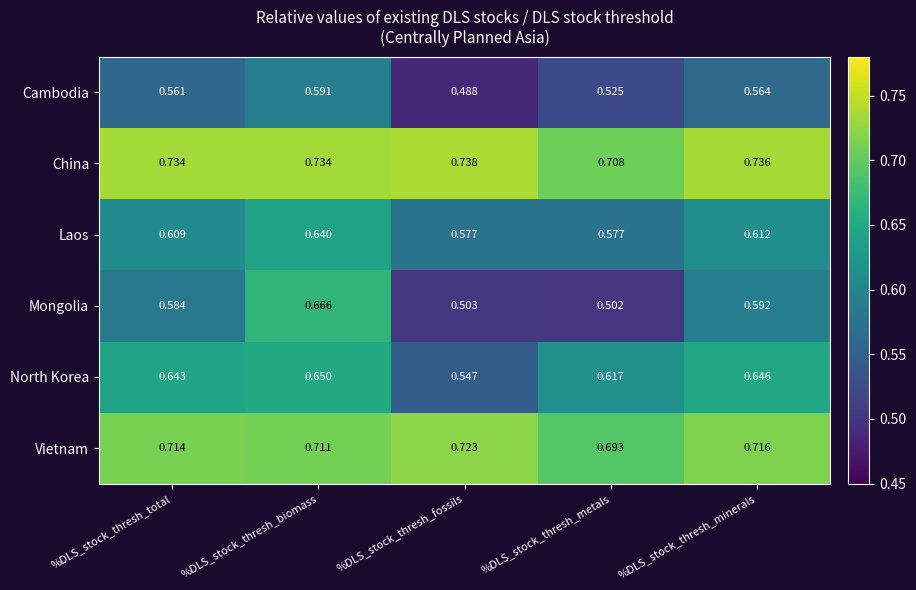

List the series in order of their peak value, highest first.

China, Vietnam, Mongolia, North Korea, Laos, Cambodia